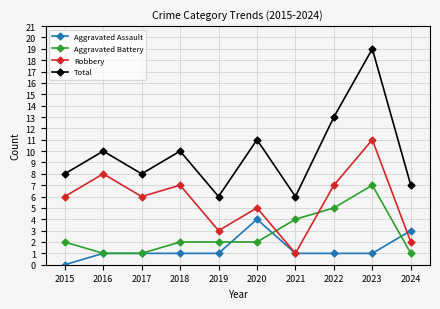

Rank the series by their average value, from lowest to highest.

Aggravated Assault, Aggravated Battery, Robbery, Total